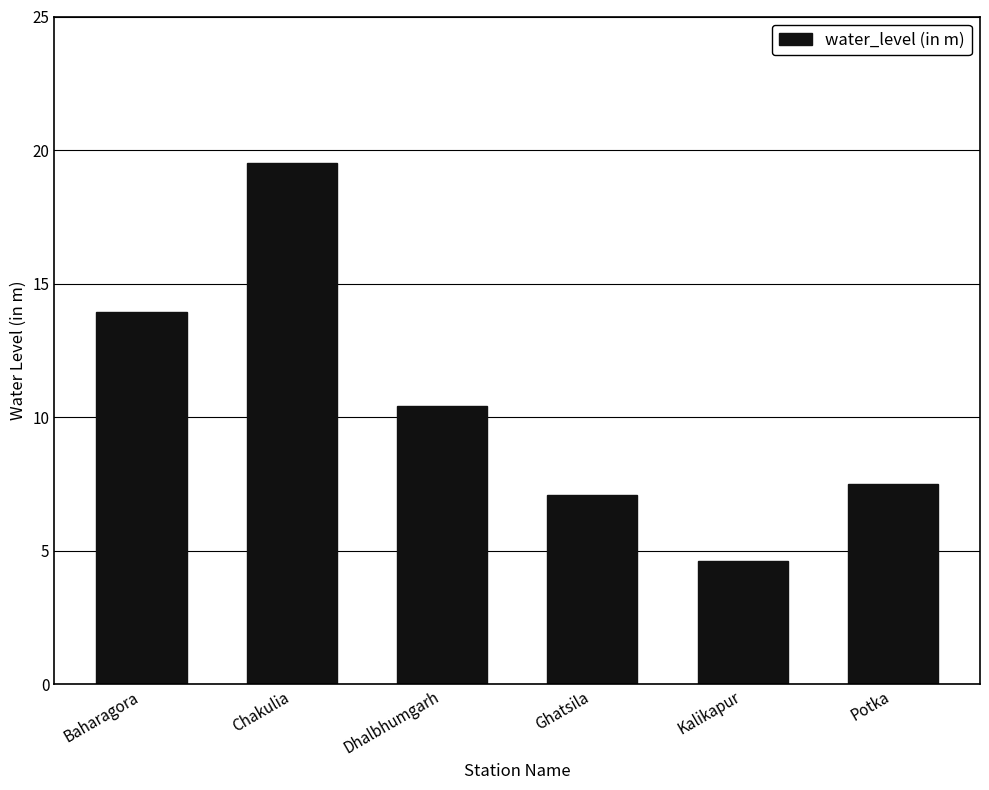

What is the sum of the values at Ghatsila and Chakulia?

26.6